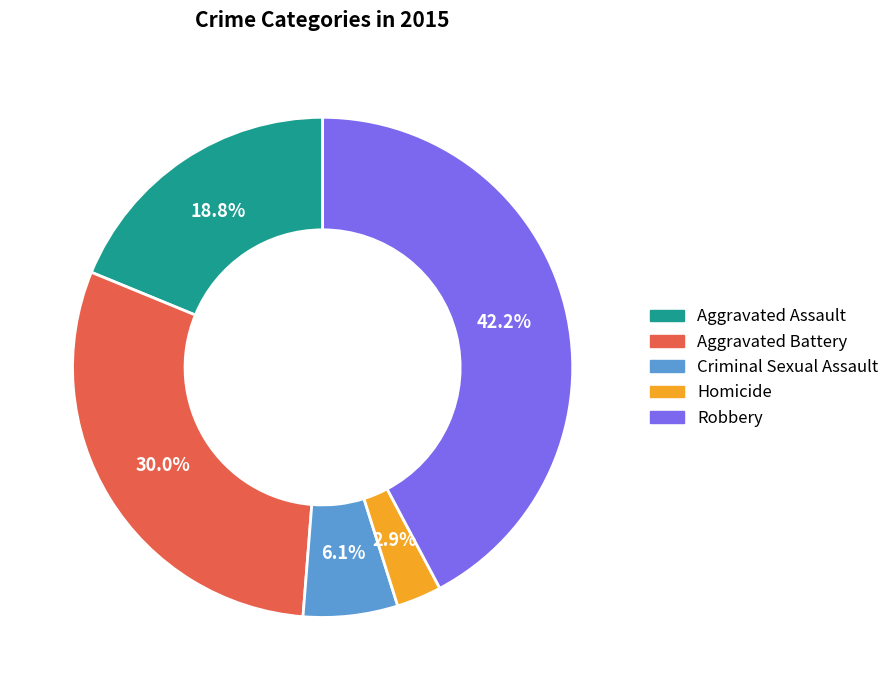

Approximately how many times larger is the value at Aggravated Battery compared to Robbery?

0.7